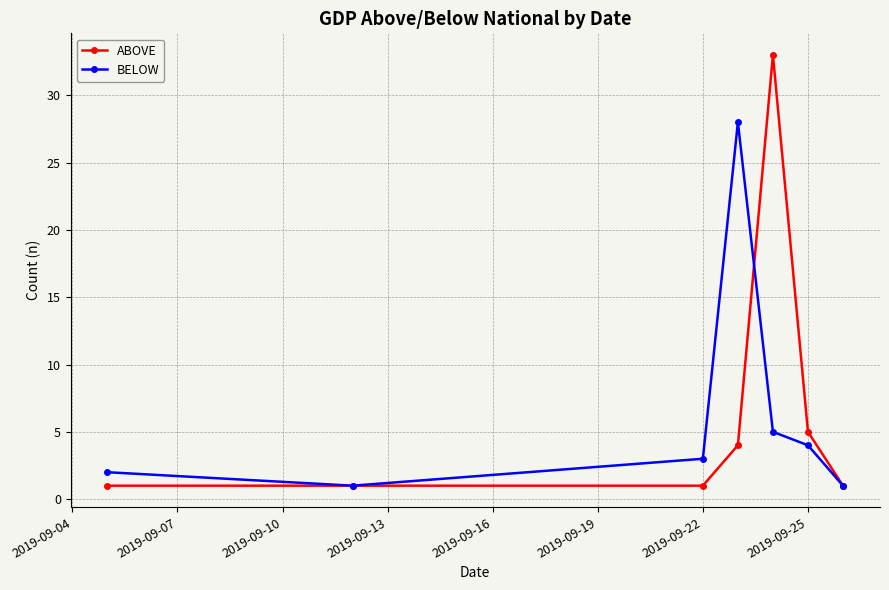

Which series has the largest range (max minus min)?

ABOVE